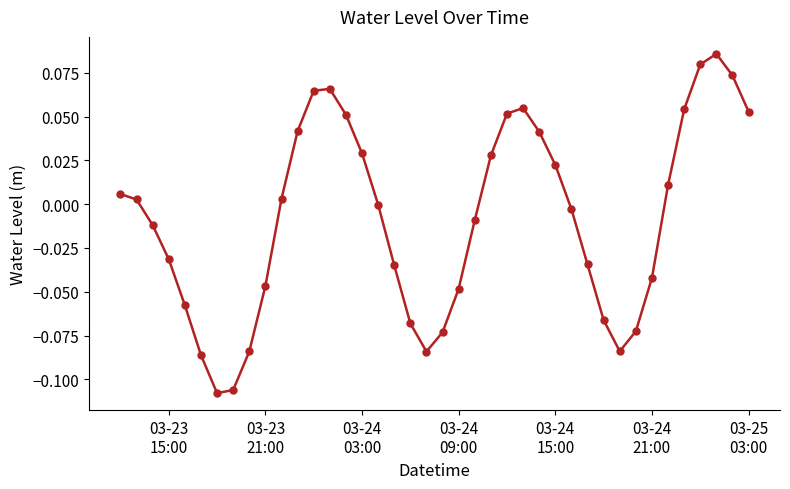

How many points are lower than both their immediate neighbors (excluding endpoints)?

3